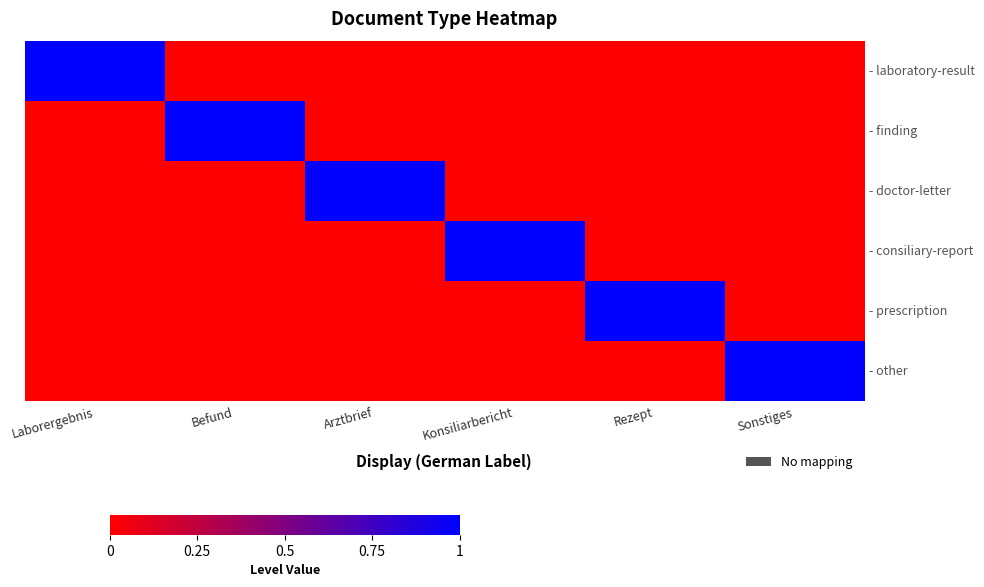

List the series in order of their peak value, lowest first.

- laboratory-result, - finding, - doctor-letter, - consiliary-report, - prescription, - other